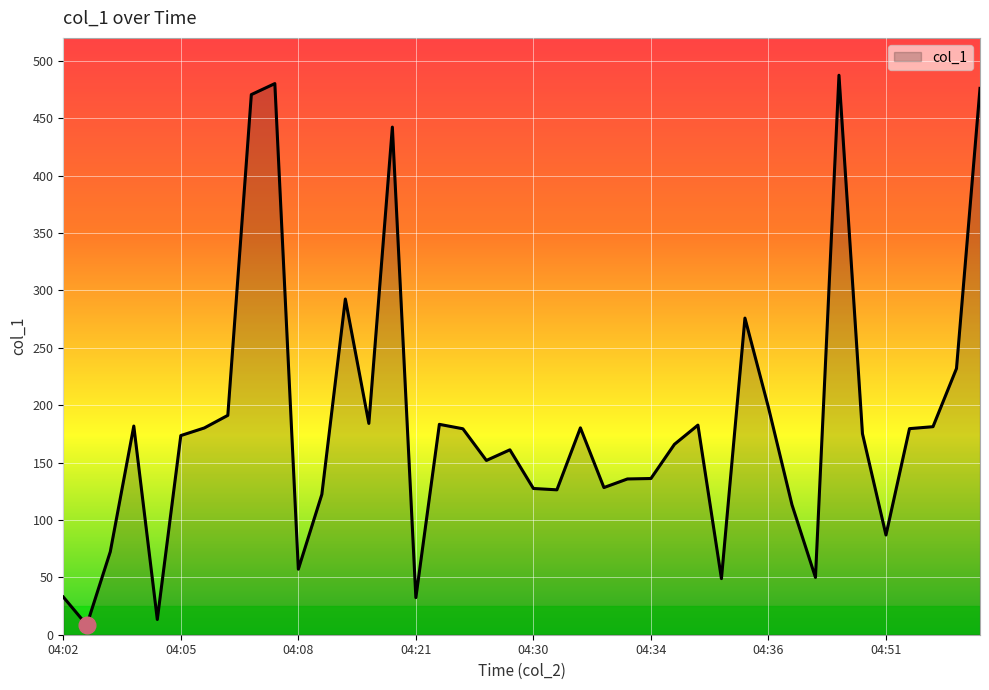

What is the greatest value displayed?

487.5